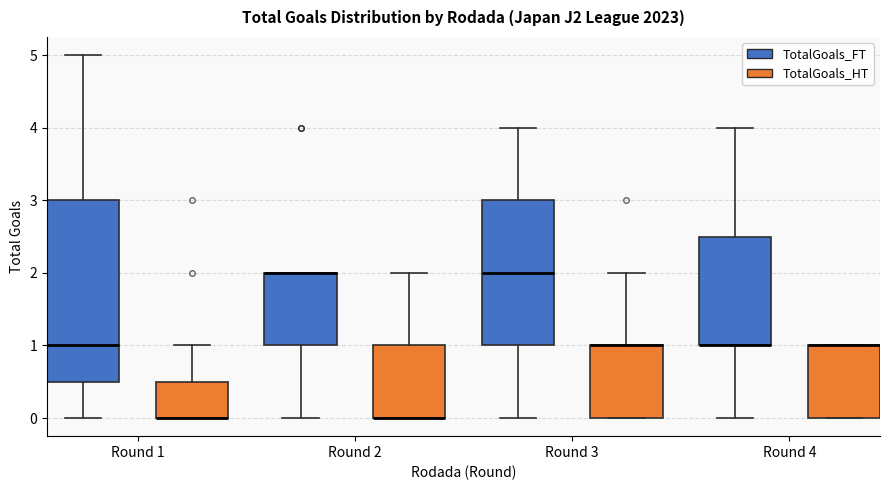

Reading left to right, read every box against the y-axis: the position of its median line, the range the box covers, and the ends of its whiskers. The values are not printed on the chart, so give them approximately, as read against the axis.

Round 1 (TotalGoals_FT): median 1.0, box 0.5 to 3.0, whiskers 0.0 to 5.0
Round 1 (TotalGoals_HT): median 0.0 (drawn on the box's lower edge), box 0.0 to 0.5, whiskers 0.0 to 1.0
Round 2 (TotalGoals_FT): median 2.0 (drawn on the box's upper edge), box 1.0 to 2.0, whiskers 0.0 to 2.0
Round 2 (TotalGoals_HT): median 0.0 (drawn on the box's lower edge), box 0.0 to 1.0, whiskers 0.0 to 2.0
Round 3 (TotalGoals_FT): median 2.0, box 1.0 to 3.0, whiskers 0.0 to 4.0
Round 3 (TotalGoals_HT): median 1.0 (drawn on the box's upper edge), box 0.0 to 1.0, whiskers 0.0 to 2.0
Round 4 (TotalGoals_FT): median 1.0 (drawn on the box's lower edge), box 1.0 to 2.5, whiskers 0.0 to 4.0
Round 4 (TotalGoals_HT): median 1.0 (drawn on the box's upper edge), box 0.0 to 1.0, whiskers 0.0 to 1.0